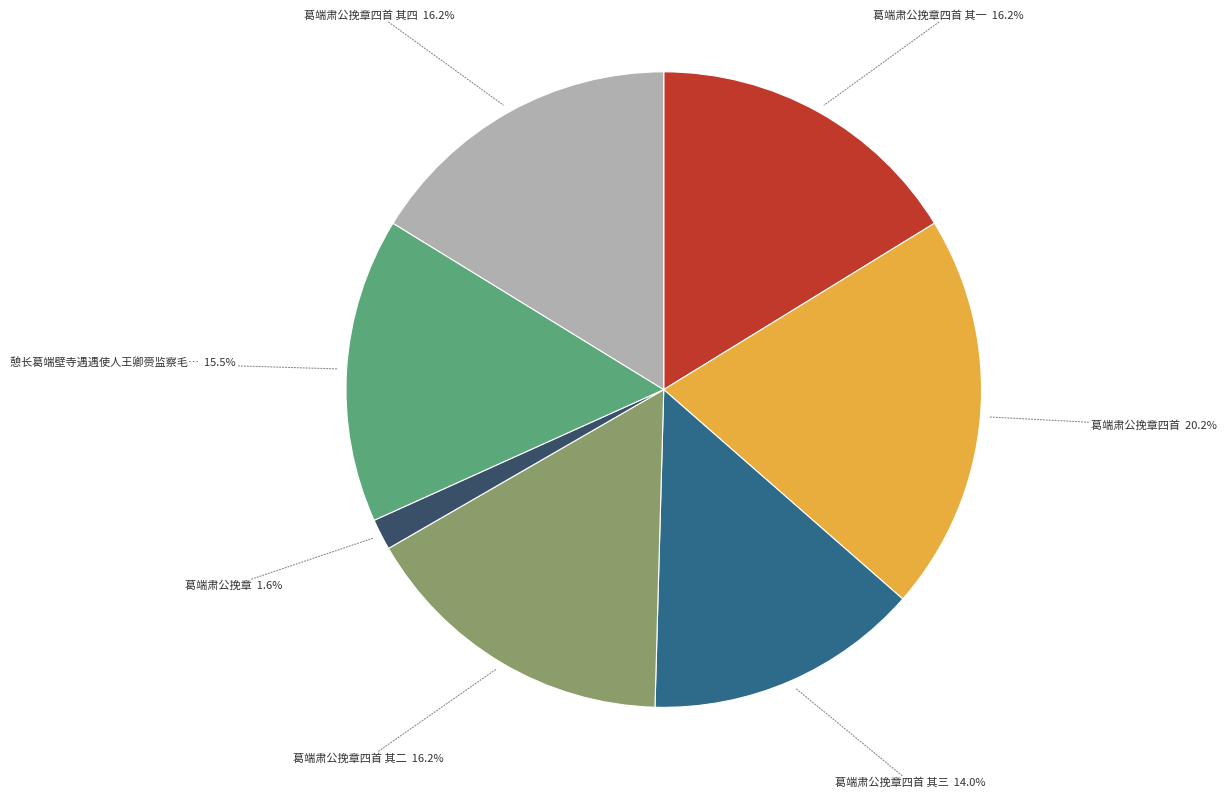

Is there a majority slice in this chart?

No